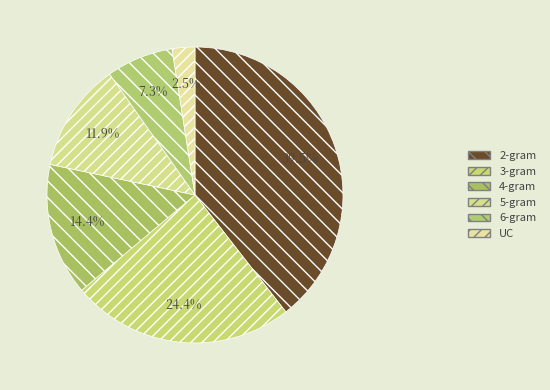

Is there a majority slice in this chart?

No